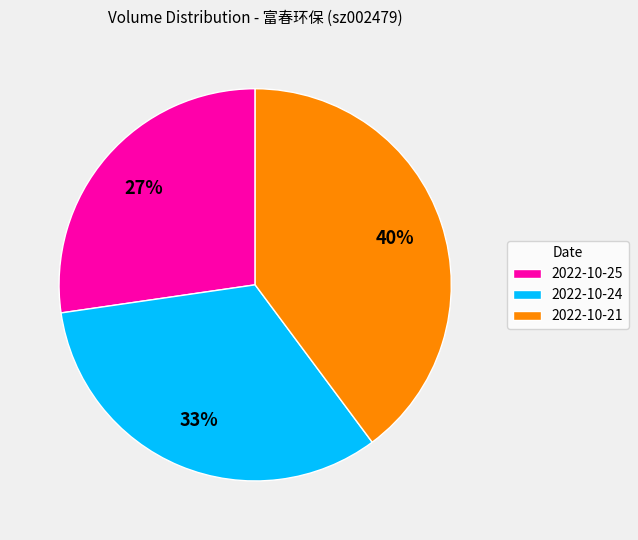

Count the number of slices in the pie.

3